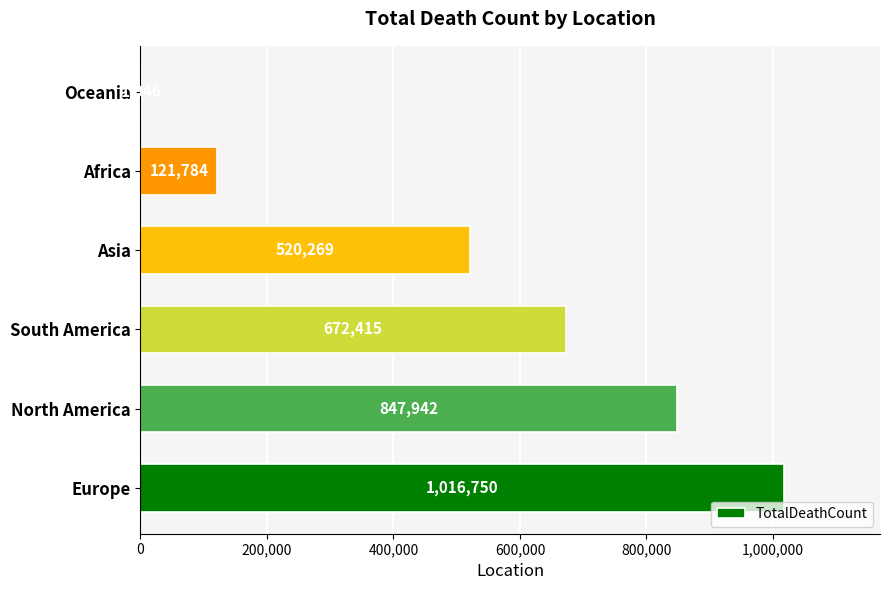

Reading bottom to top, what are all the values shown in this chart?

Europe=1016750	North America=847942	South America=672415	Asia=520269	Africa=121784	Oceania=1046